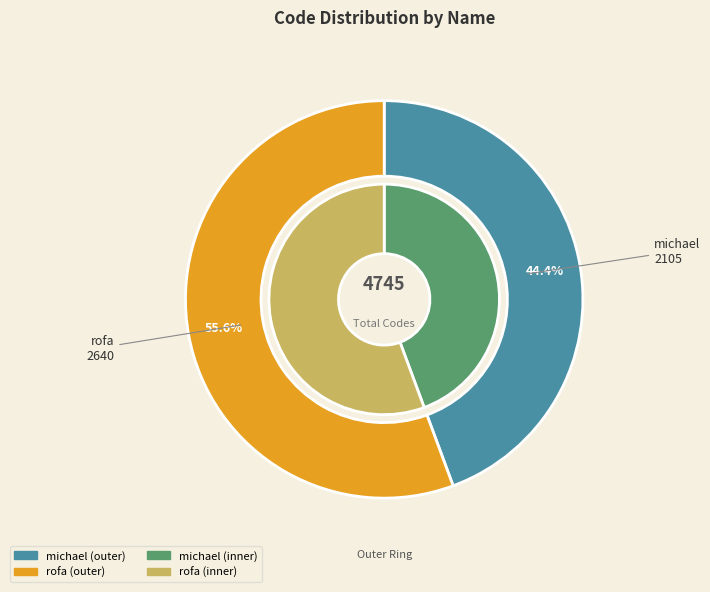

Count the number of slices in the pie.

2